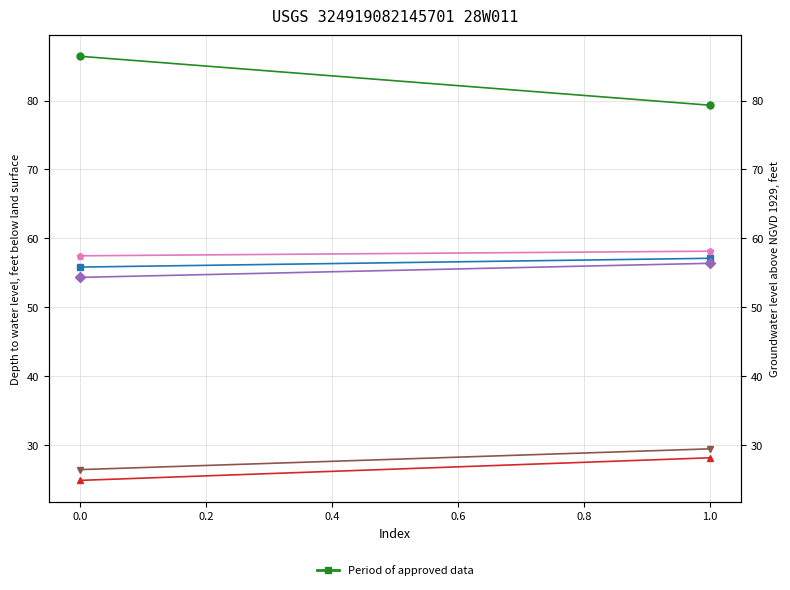

How many col_5 values are between 26 and 29?

1